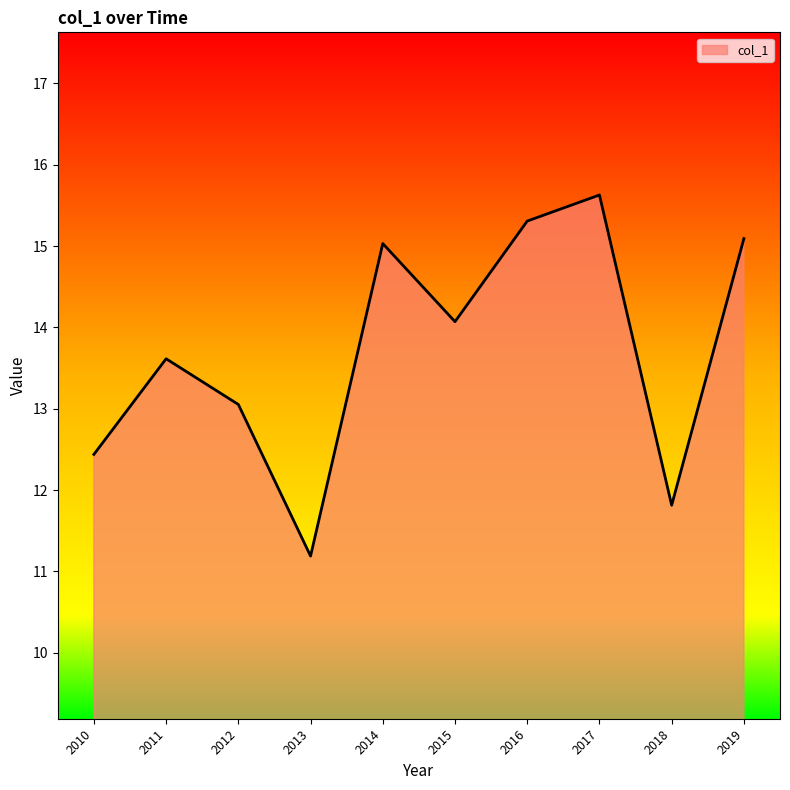

How many values are below 14?

5